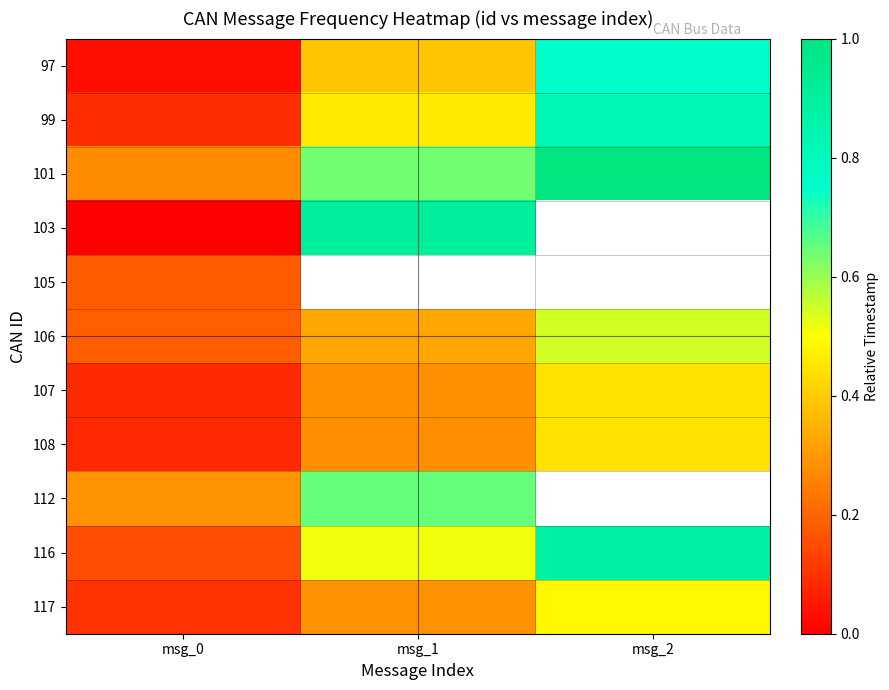

What is the sum of all 101 values?

1.9